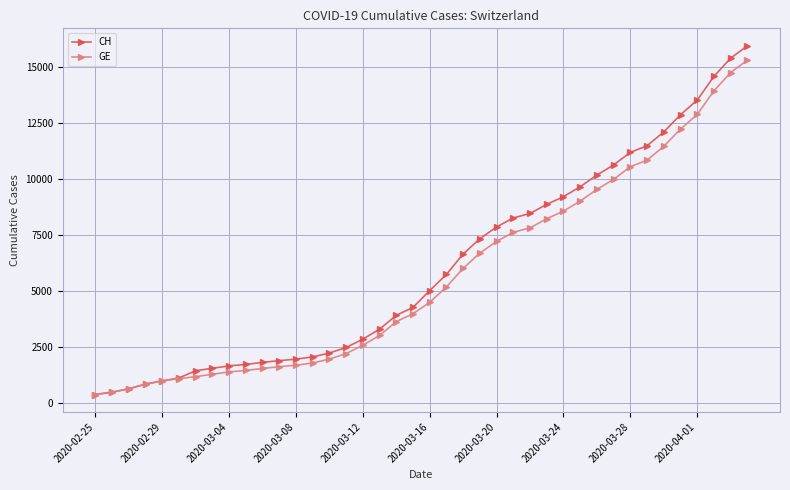

Which series has the largest range (max minus min)?

CH